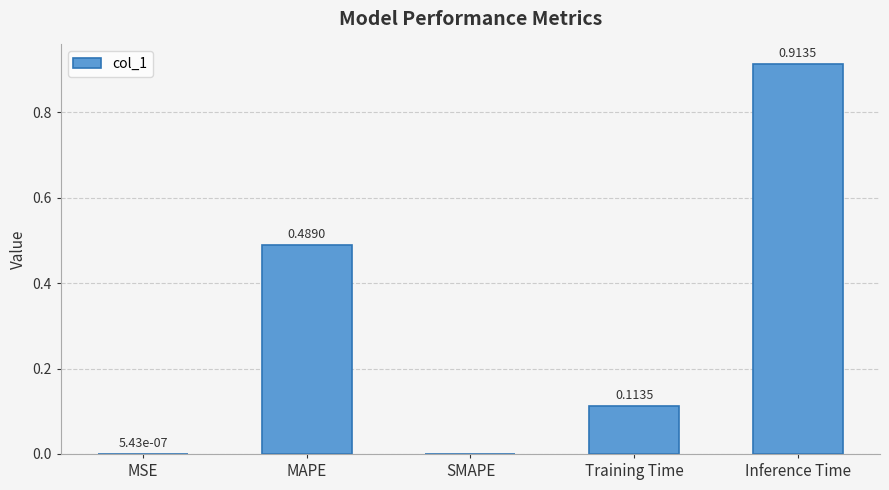

What is the change in value from MAPE to SMAPE?

-0.5